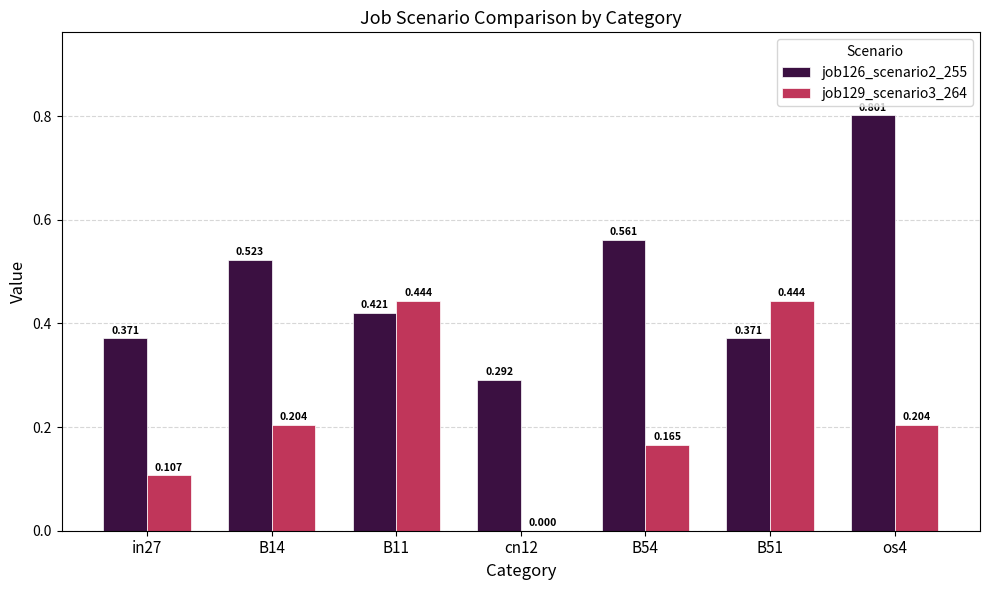

Is the value of job129_scenario3_264 at B51 greater than the value of job126_scenario2_255 at B54?

No